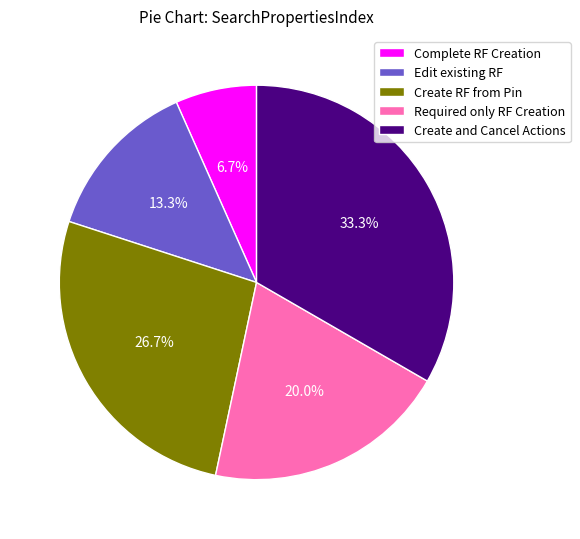

Between Complete RF Creation and Required only RF Creation, which is larger?

Required only RF Creation